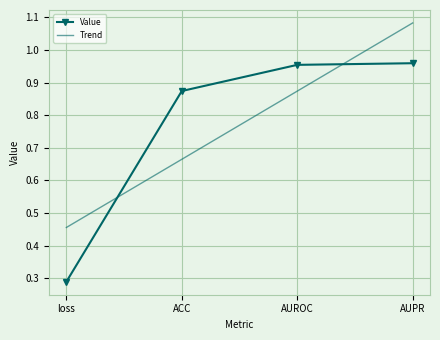

What is the average value of the Value series?

0.8